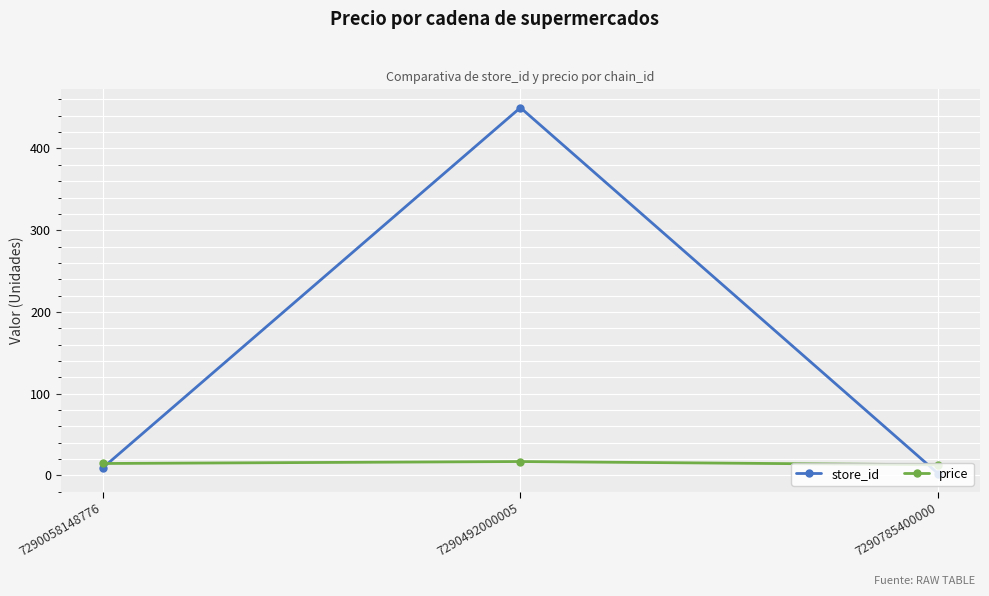

Is it true that store_id equals 597.5 at 7290492000005?

False